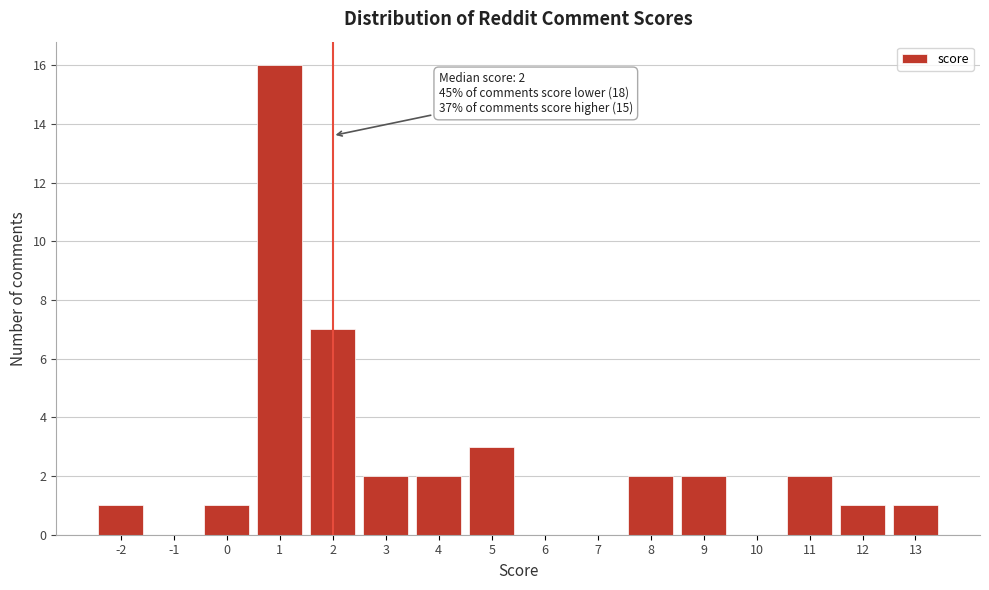

Over which range of the x-axis is the bar tallest?

0.5 to 1.5